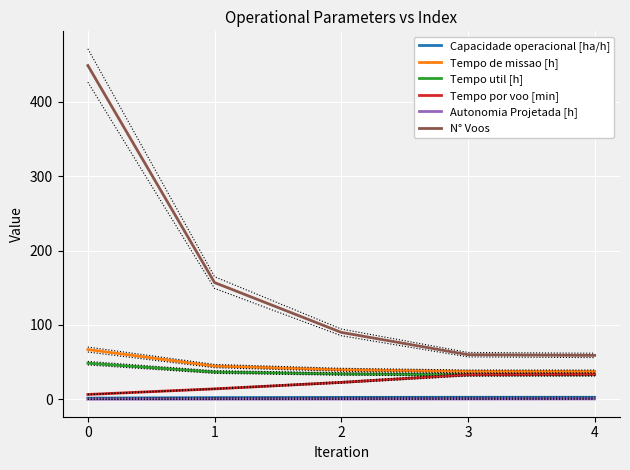

Which series changed the most between 1 and 3?

N° Voos